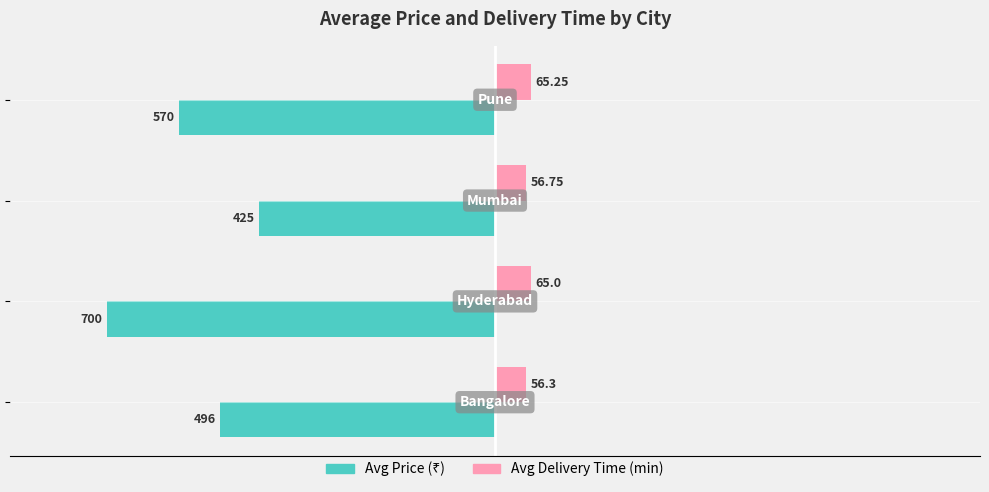

How many series are shown in this chart?

2